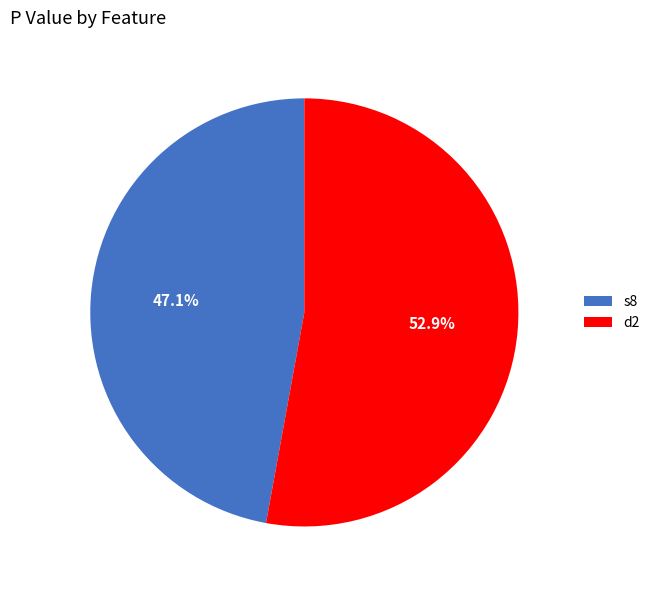

What portion of the pie excludes s8?

52.9%